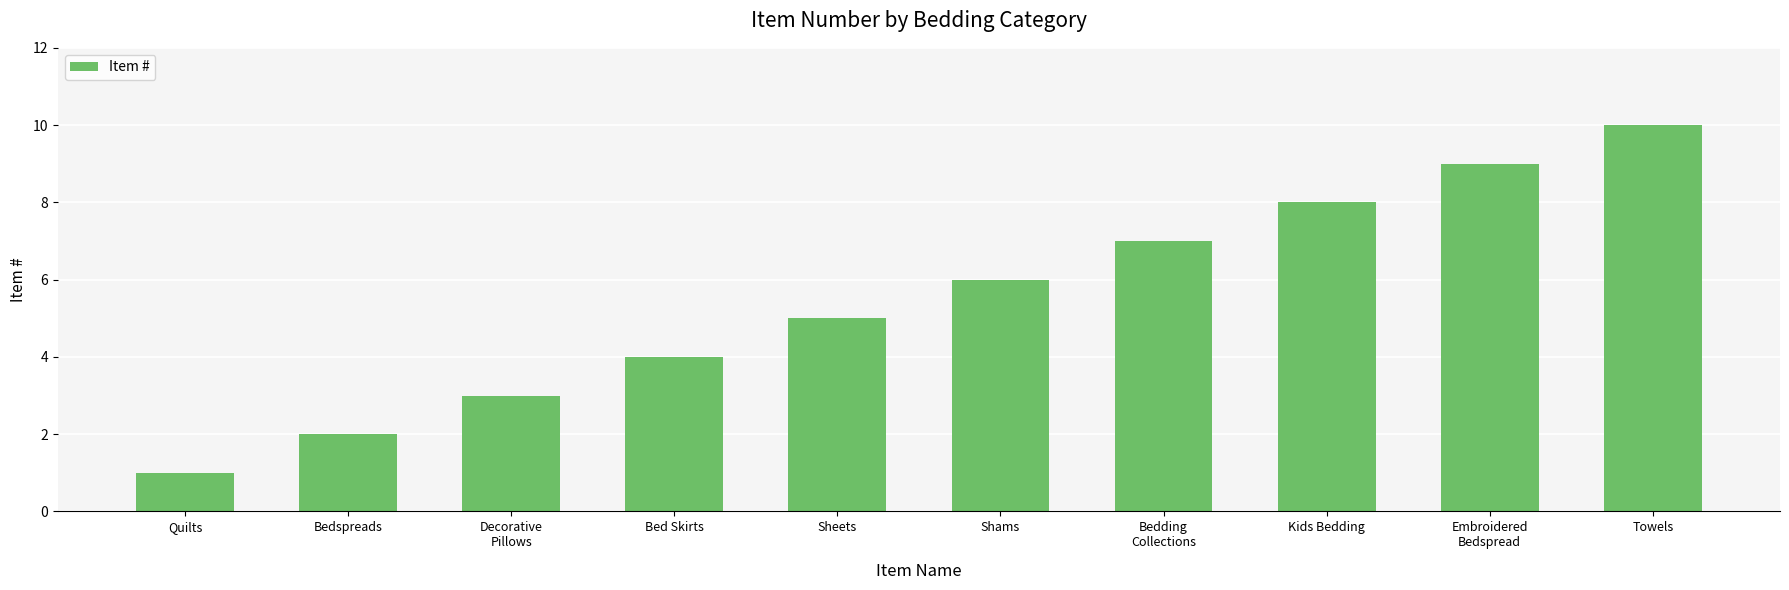

What is the change in value from Shams to Kids Bedding?

+2